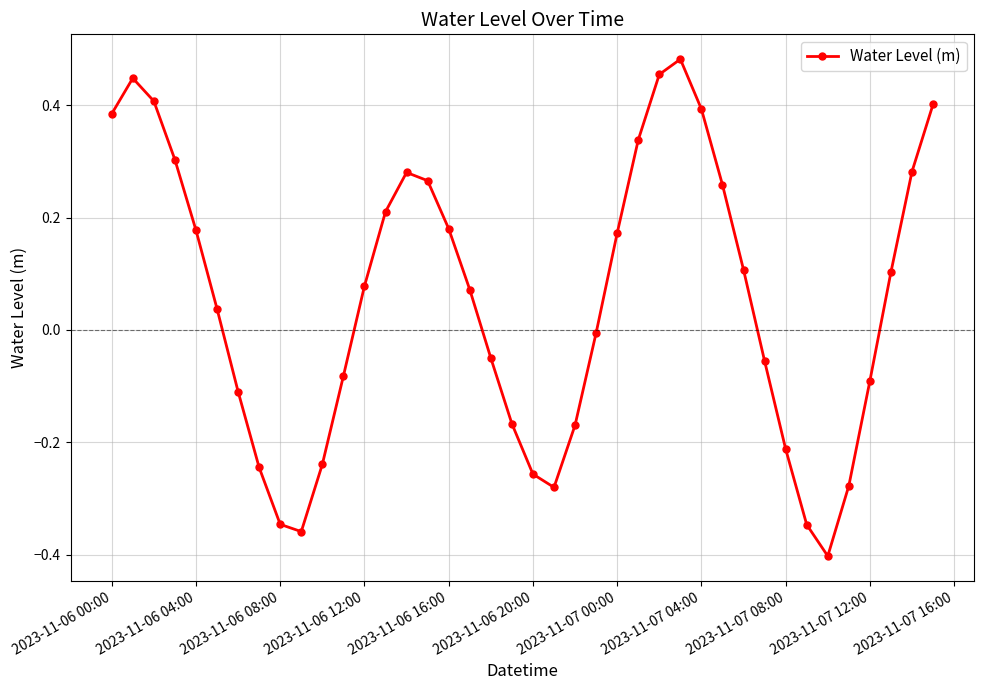

What is the sum of all values?

2.1